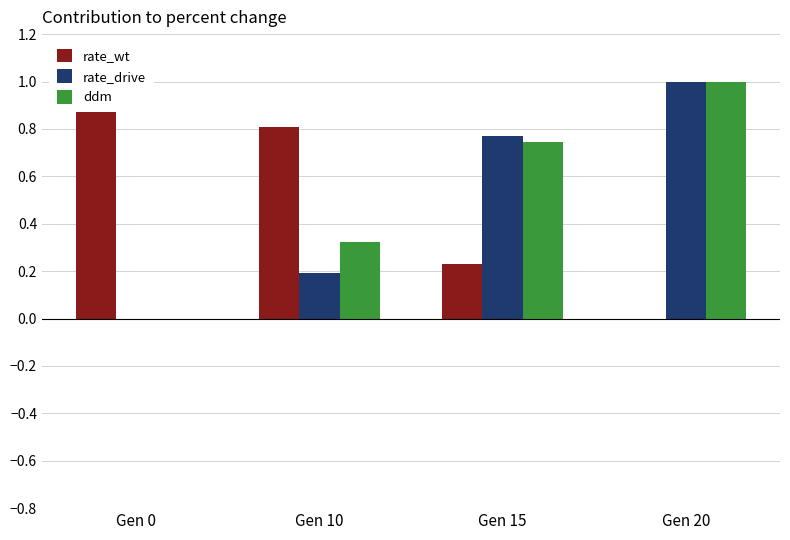

Reading left to right, transcribe all the data shown in this chart.

rate_wt: Gen 0=1.0	Gen 10=0.8	Gen 15=0.2	Gen 20=0.0
rate_drive: Gen 0=0.0	Gen 10=0.2	Gen 15=0.8	Gen 20=1.0
ddm: Gen 0=0.0	Gen 10=0.3	Gen 15=0.7	Gen 20=1.0